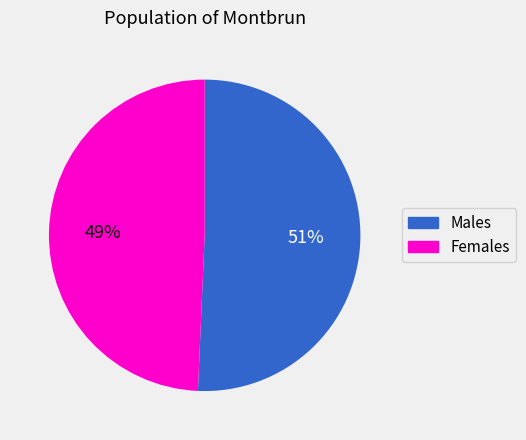

Is there a majority slice in this chart?

Yes